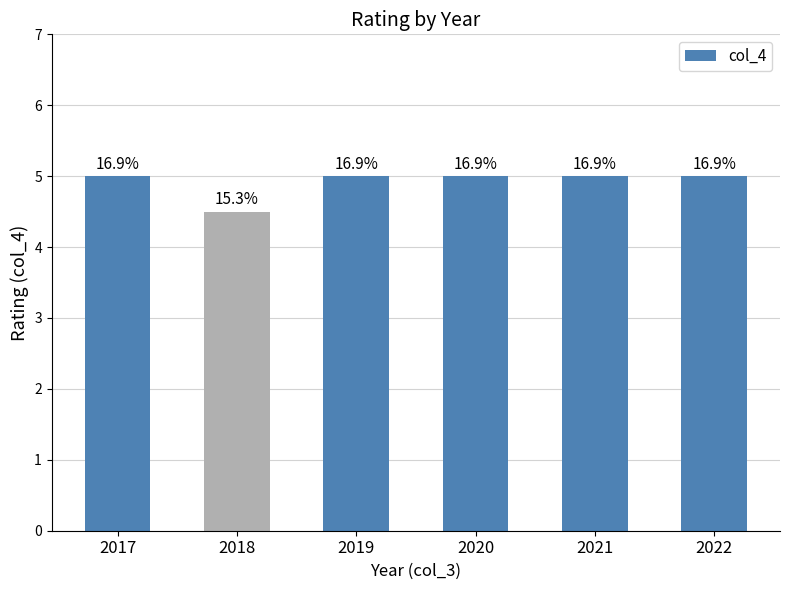

The chart shows a value of 7.1 at 2021. True or false?

False